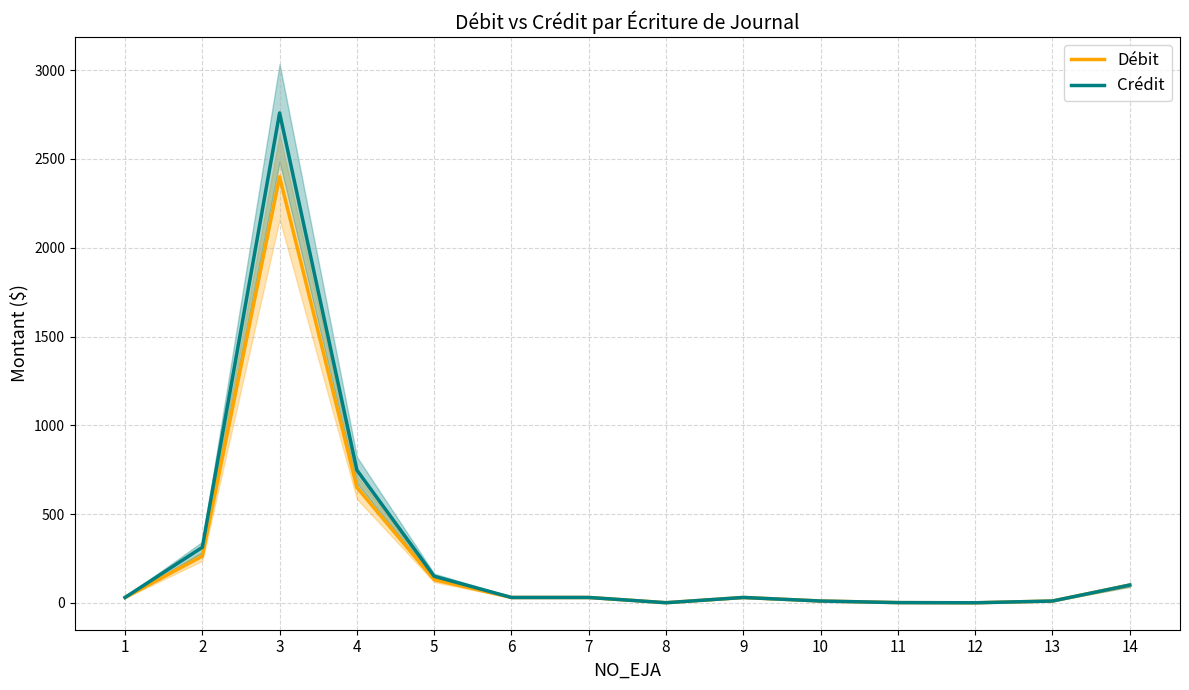

Rank the categories by Crédit value from highest to lowest.

3, 4, 2, 5, 14, 1, 6, 7, 9, 10, 13, 11, 8, 12